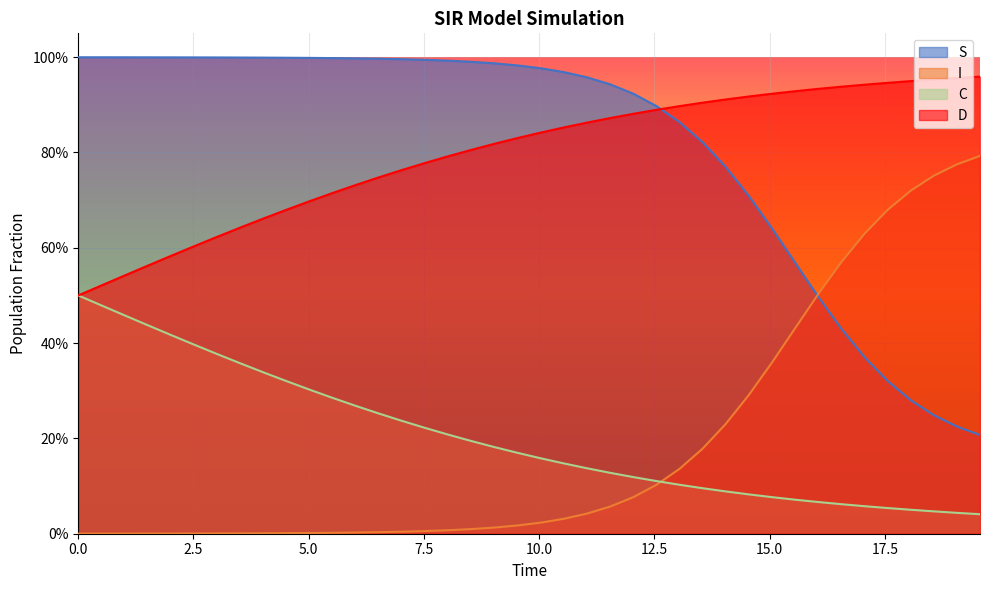

Rank the series by their maximum value, from lowest to highest.

C, I, D, S